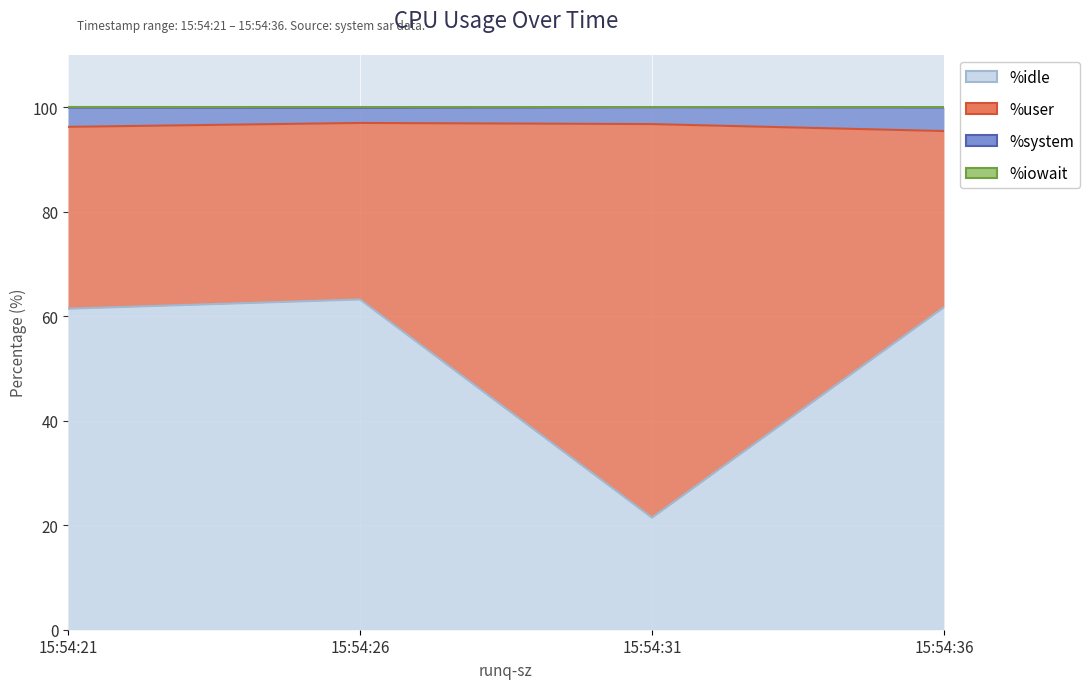

Between 15:54:26 and 15:54:36, which series saw the biggest shift?

%system